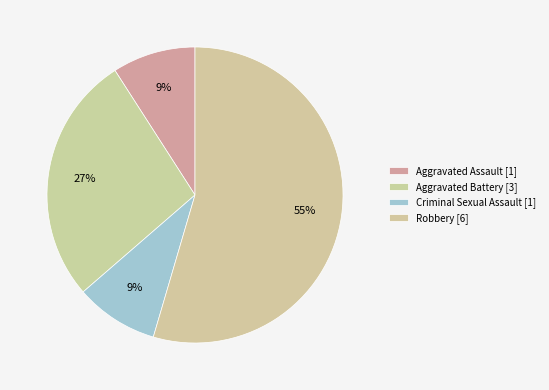

Between Criminal Sexual Assault and Aggravated Battery, which is larger?

Aggravated Battery